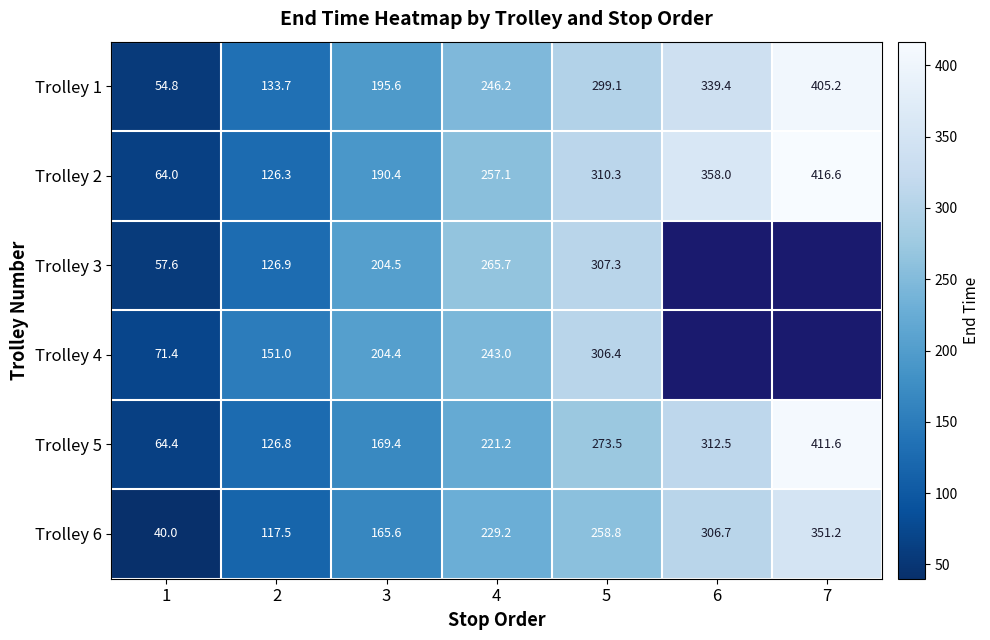

Is it true that Trolley 4 equals 177.0 at 5?

False